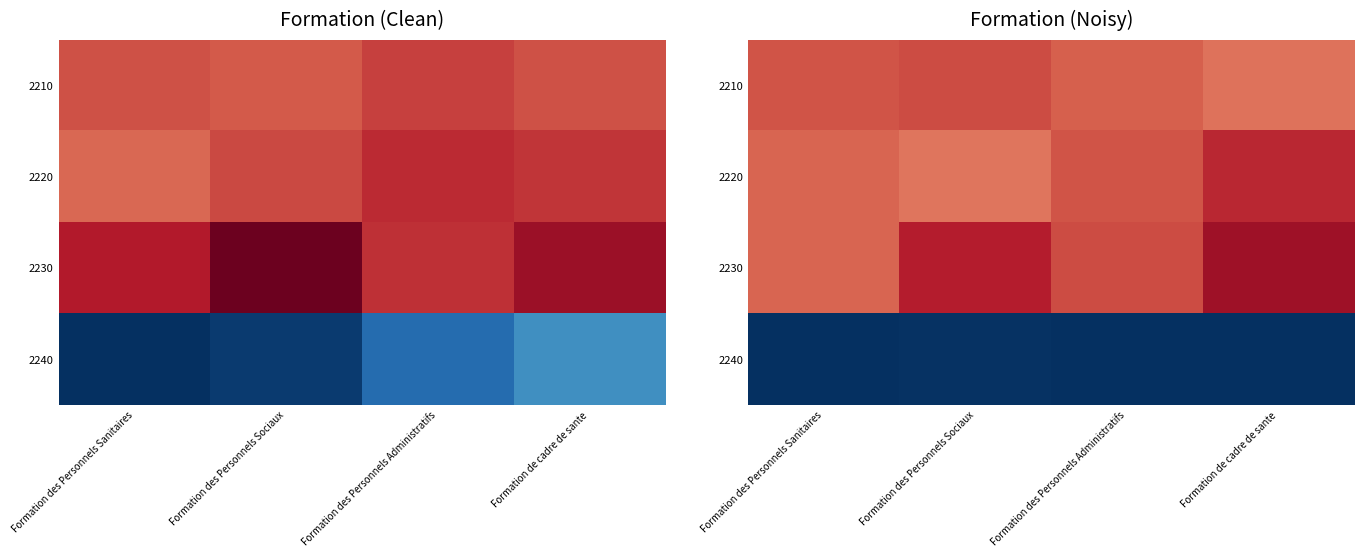

Read the 2240 value at Formation des Personnels Administratifs.

-2.6